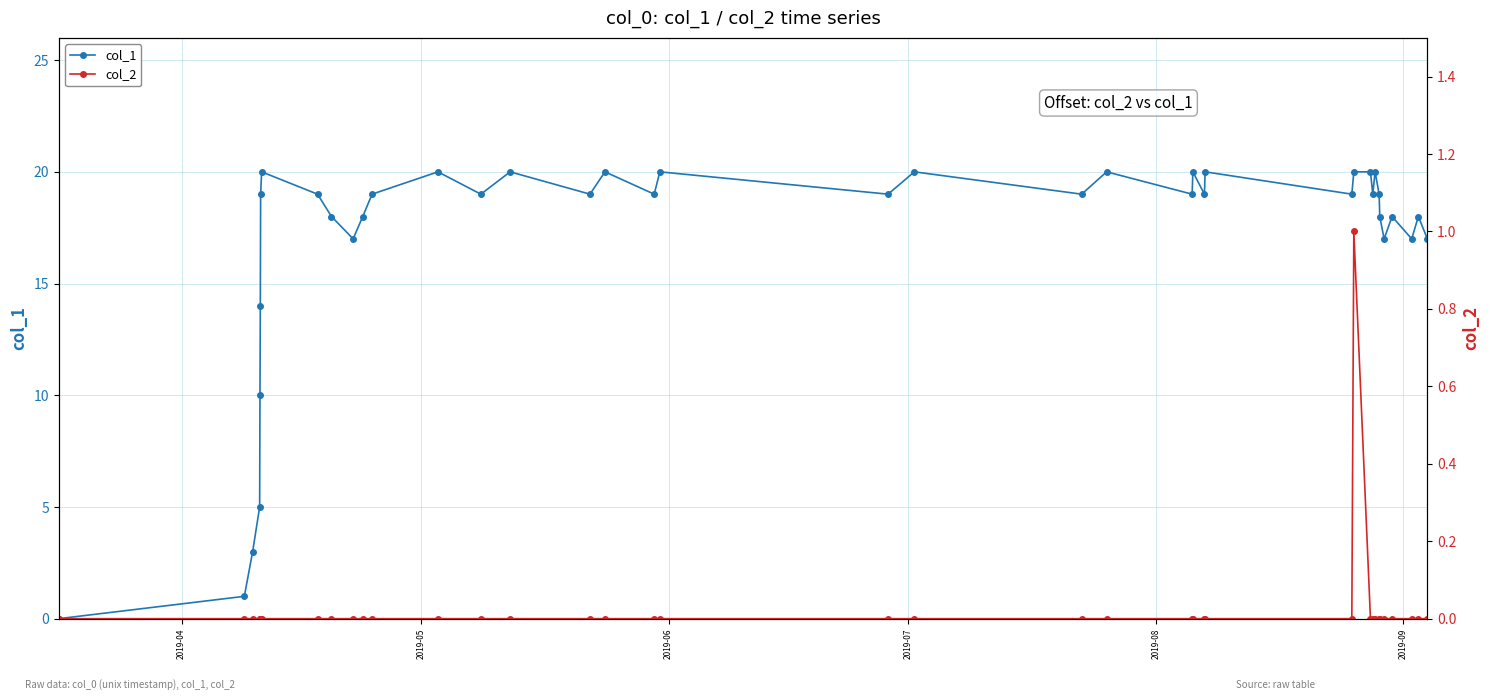

True or false: col_2 and col_1 intersect in this chart.

False